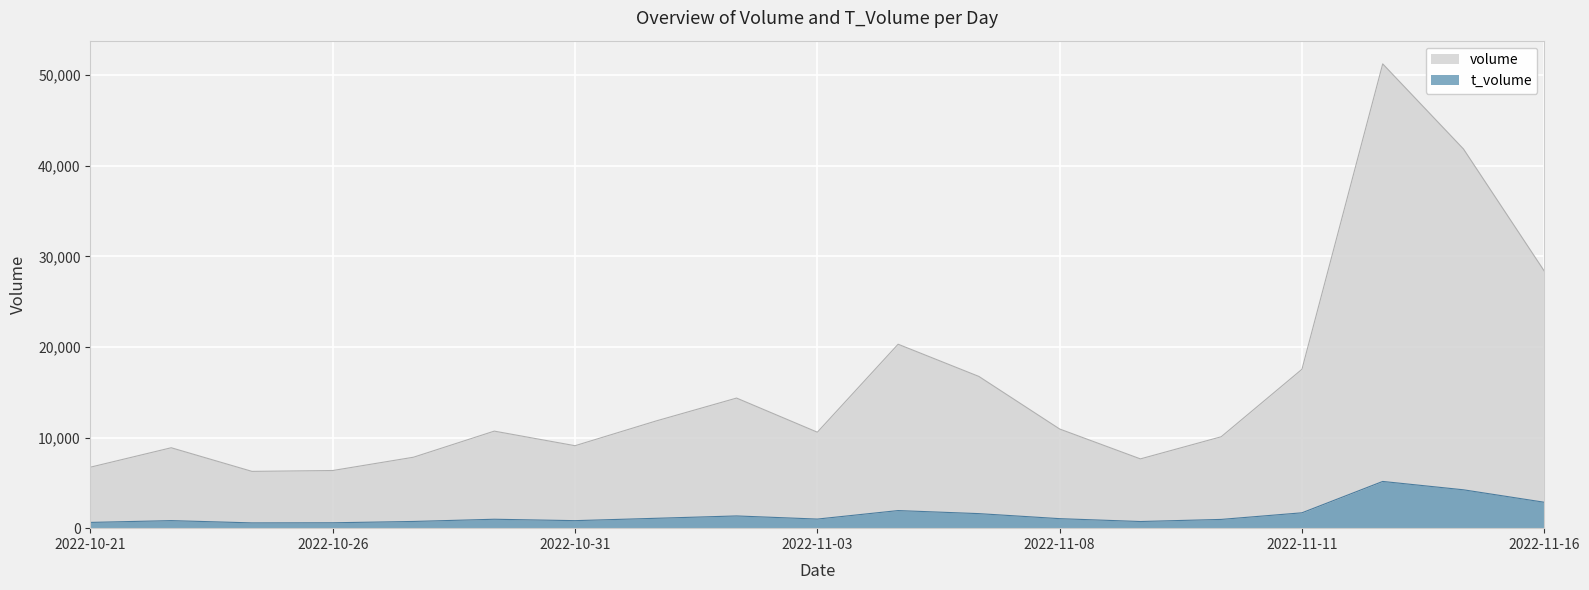

True or false: volume has a value of 46842 at 2022-11-16.

False